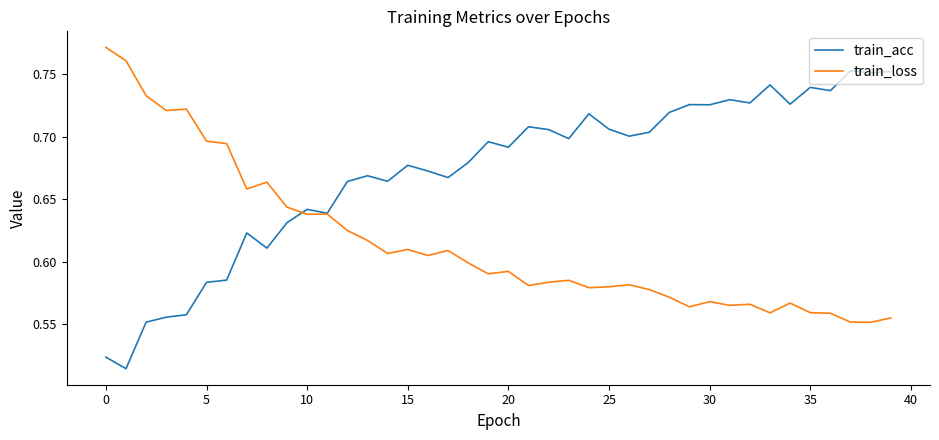

List the series in order of their peak value, highest first.

train_loss, train_acc